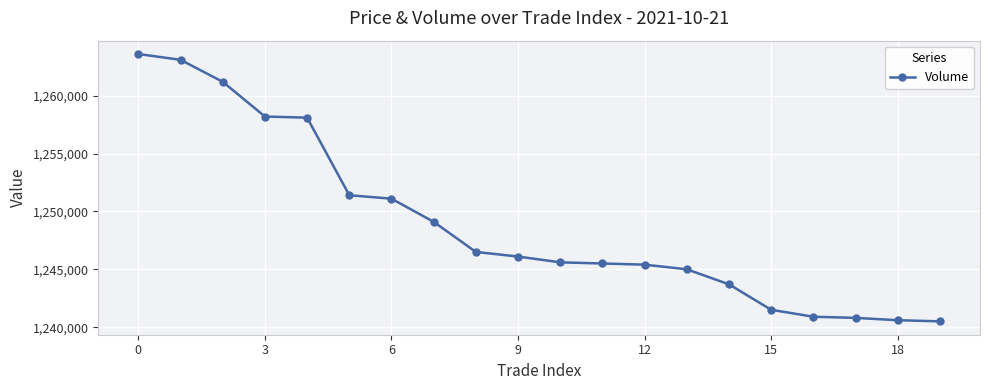

Count the number of data series in this chart.

1